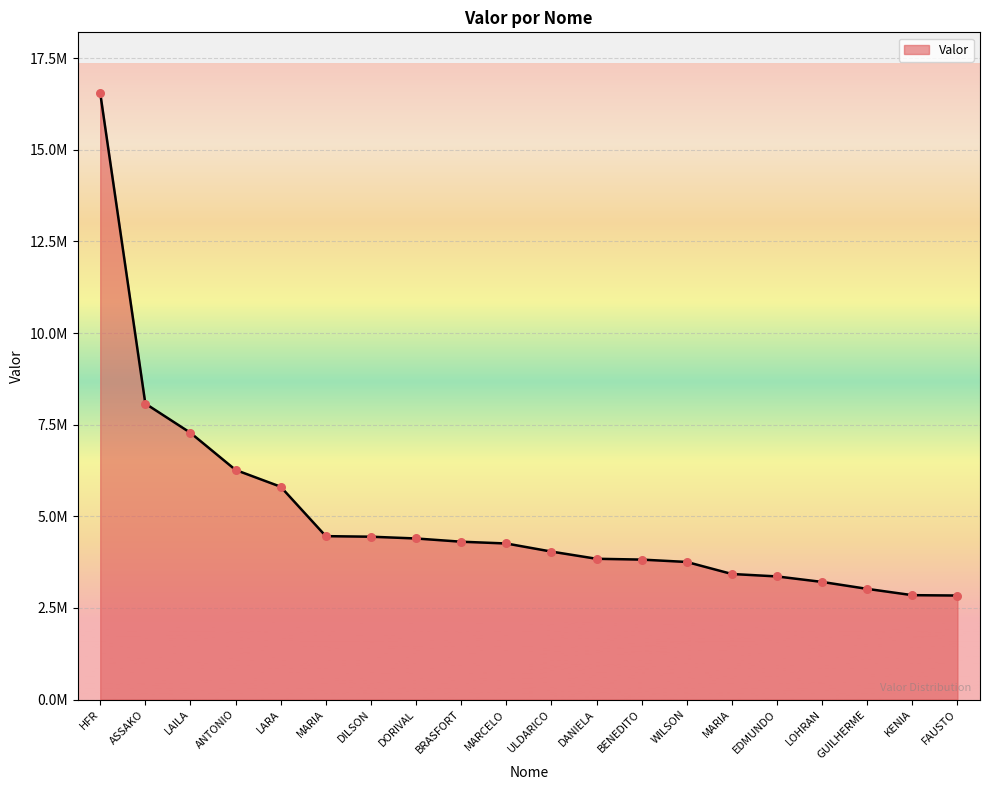

Between HFR and MARCELO, which is larger?

HFR